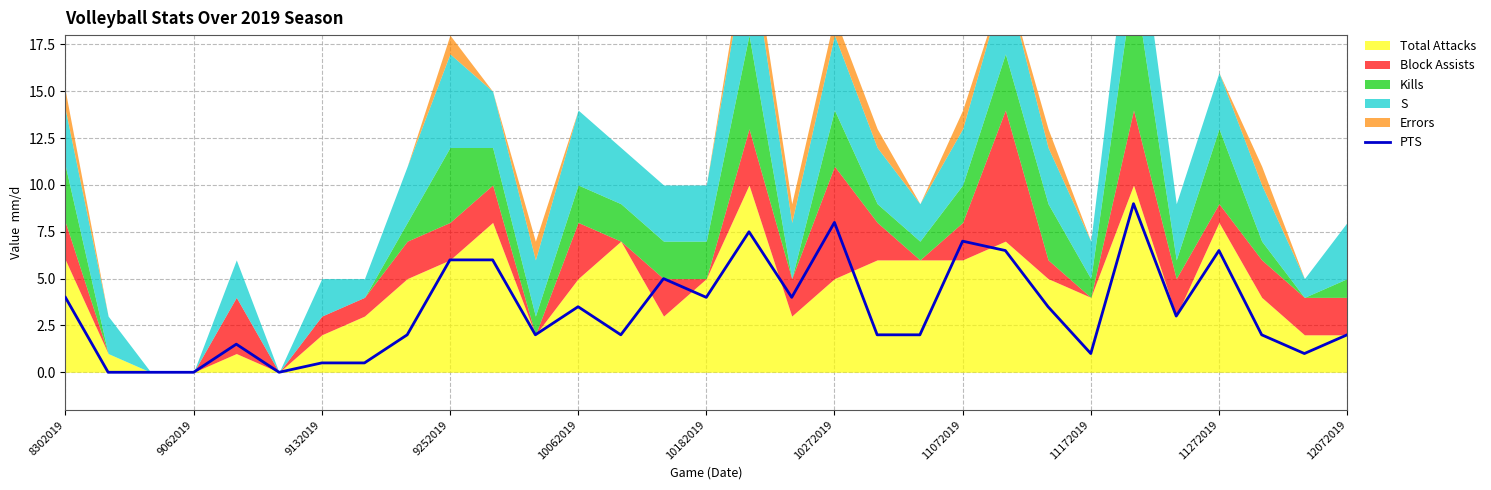

Read the value at 26.

3.0